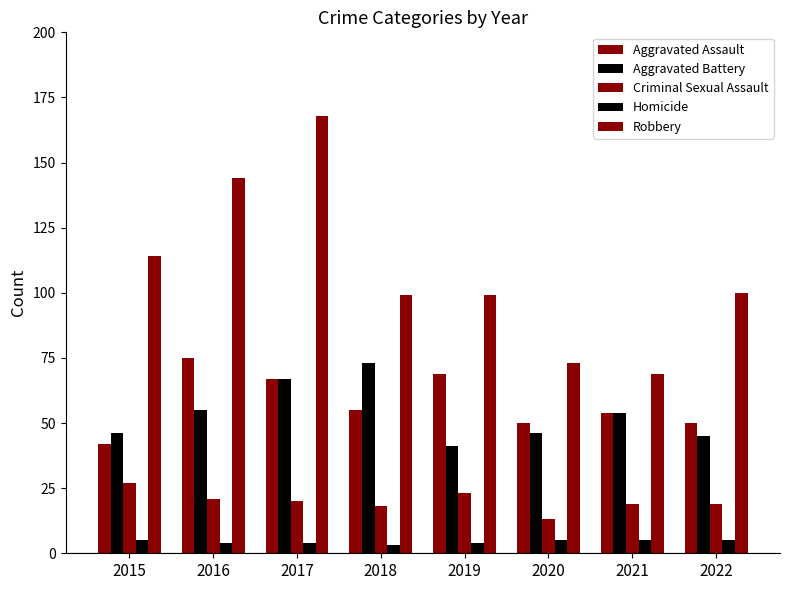

The Robbery series shows 163 at 2019. True or false?

False